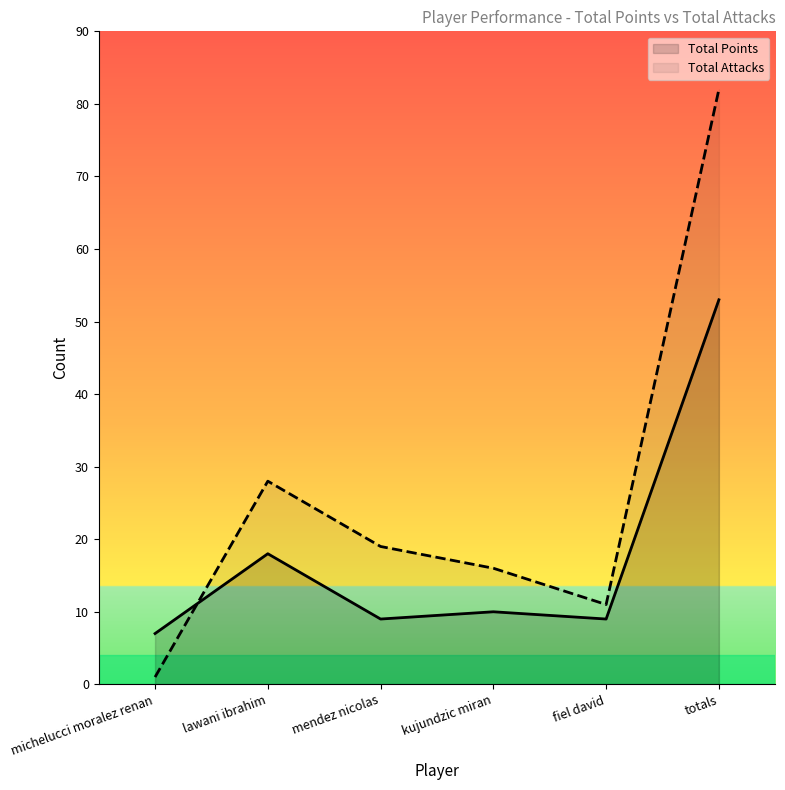

How many series are shown in this chart?

2